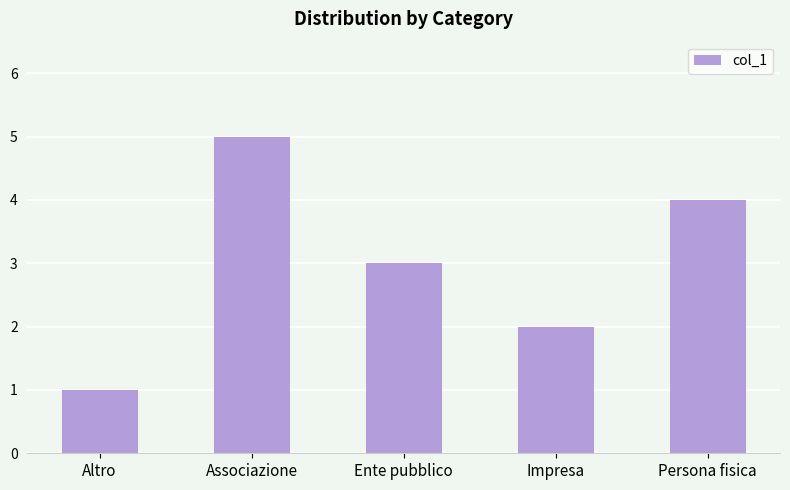

List the labels in order of value, smallest first.

Altro, Impresa, Ente pubblico, Persona fisica, Associazione